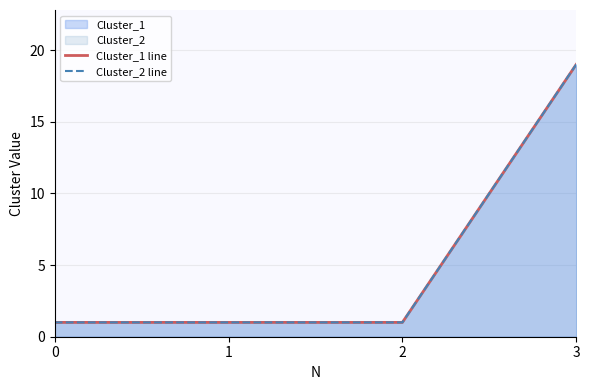

Read the Cluster_2 line value at 2.

1